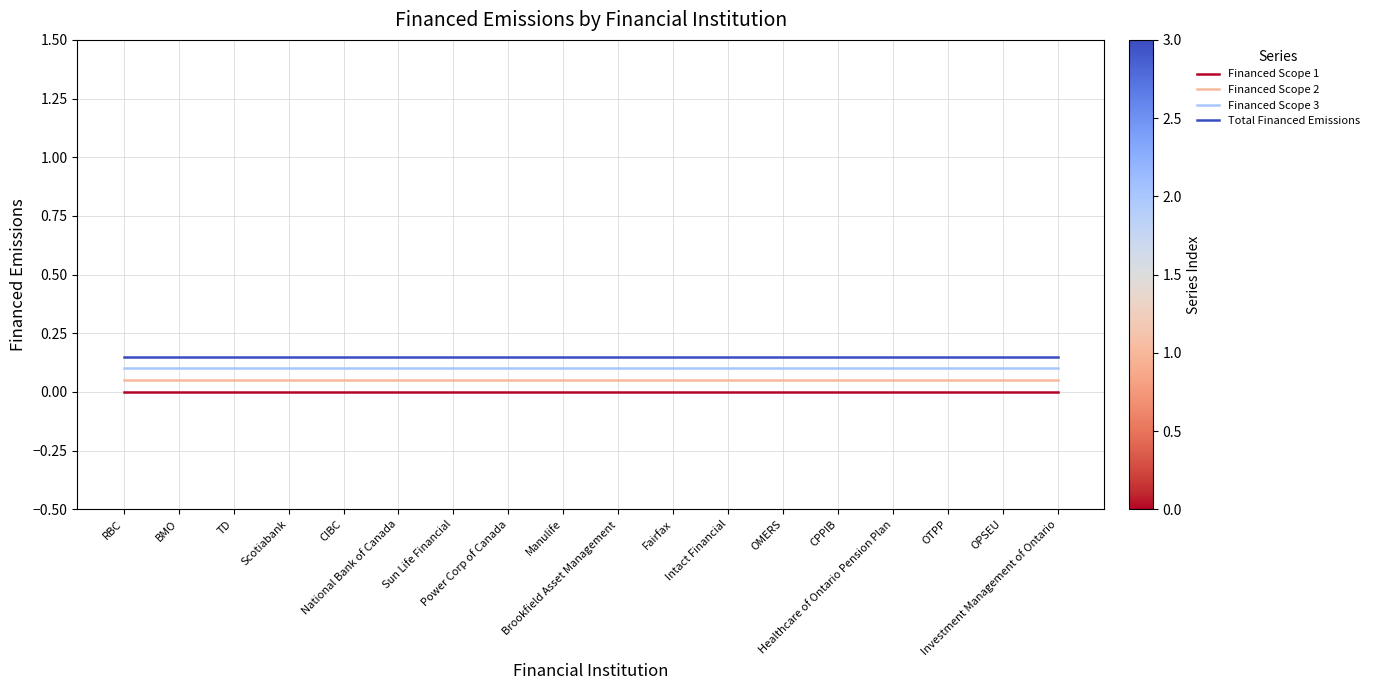

What is the sum of all Financed Scope 2 values?

0.9